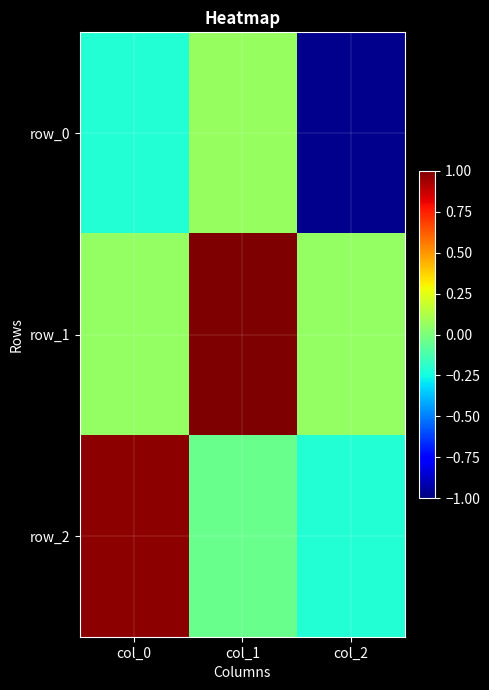

True or false: row_1 has a value of 0.1 at col_2.

True